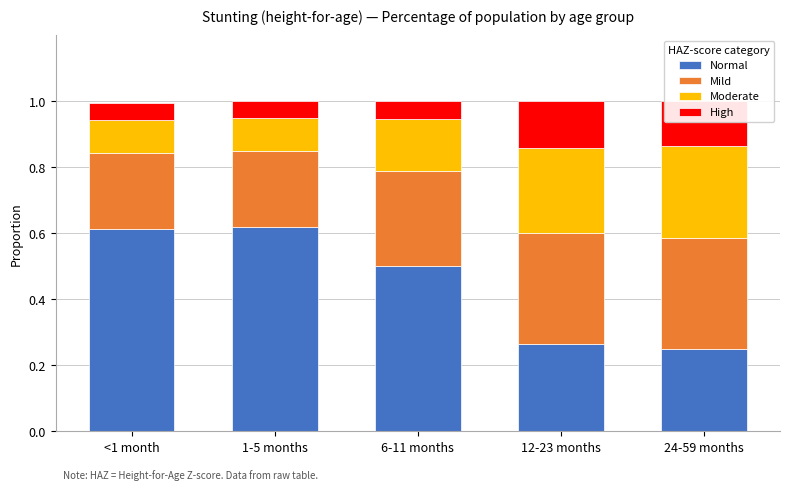

What is the total value across all series at 1-5 months?

1.0